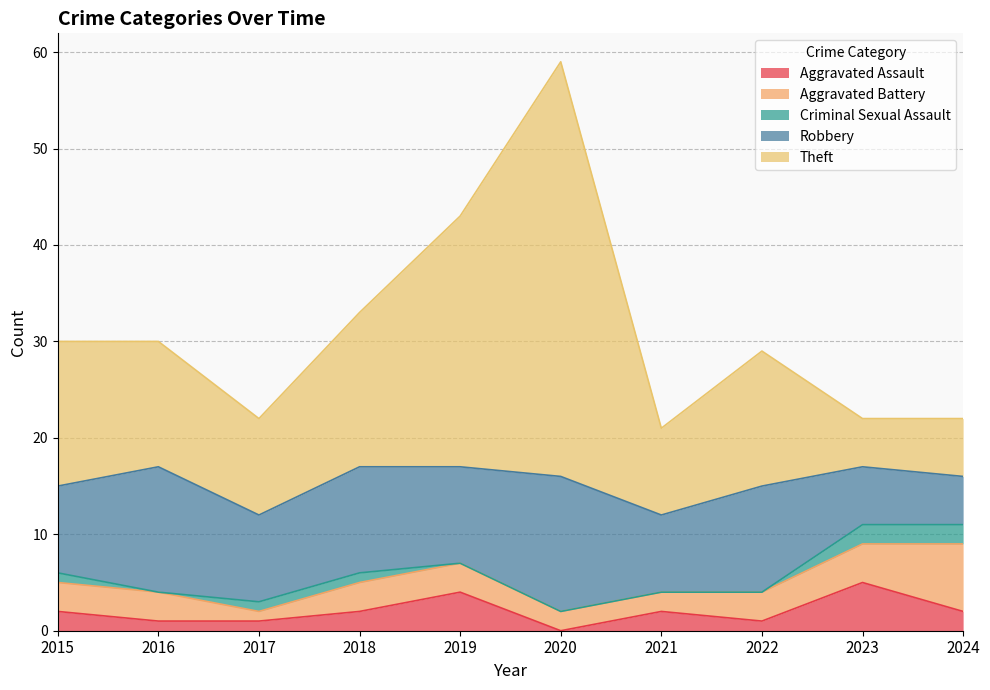

Which series has the largest total across all categories?

Theft